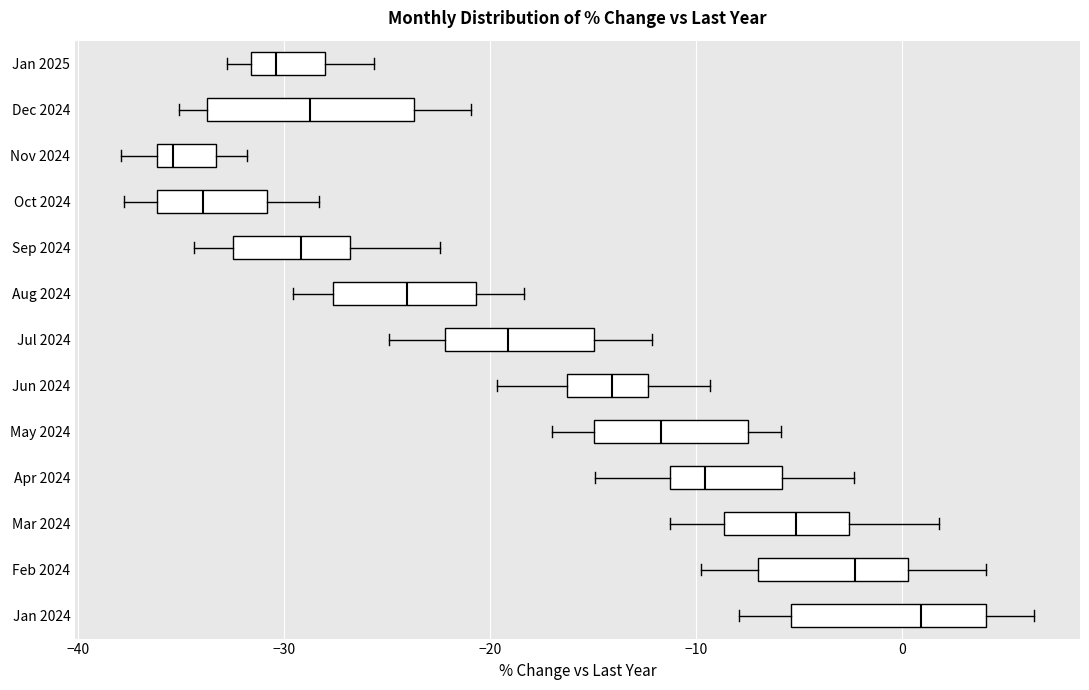

Reading bottom to top, transcribe this box plot: for each box, give where its median line is, the range the box spans, and where its two whiskers end, as read against the x-axis. The values are not printed on the chart, so give them approximately, as read against the axis.

Jan 2024: median 1, box -5 to 4, whiskers -8 to 6
Feb 2024: median -2, box -7 to 0, whiskers -10 to 4
Mar 2024: median -5, box -9 to -3, whiskers -11 to 2
Apr 2024: median -10, box -11 to -6, whiskers -15 to -2
May 2024: median -12, box -15 to -7, whiskers -17 to -6
Jun 2024: median -14, box -16 to -12, whiskers -20 to -9
Jul 2024: median -19, box -22 to -15, whiskers -25 to -12
Aug 2024: median -24, box -28 to -21, whiskers -30 to -18
Sep 2024: median -29, box -32 to -27, whiskers -34 to -22
Oct 2024: median -34, box -36 to -31, whiskers -38 to -28
Nov 2024: median -35, box -36 to -33, whiskers -38 to -32
Dec 2024: median -29, box -34 to -24, whiskers -35 to -21
Jan 2025: median -30, box -32 to -28, whiskers -33 to -26